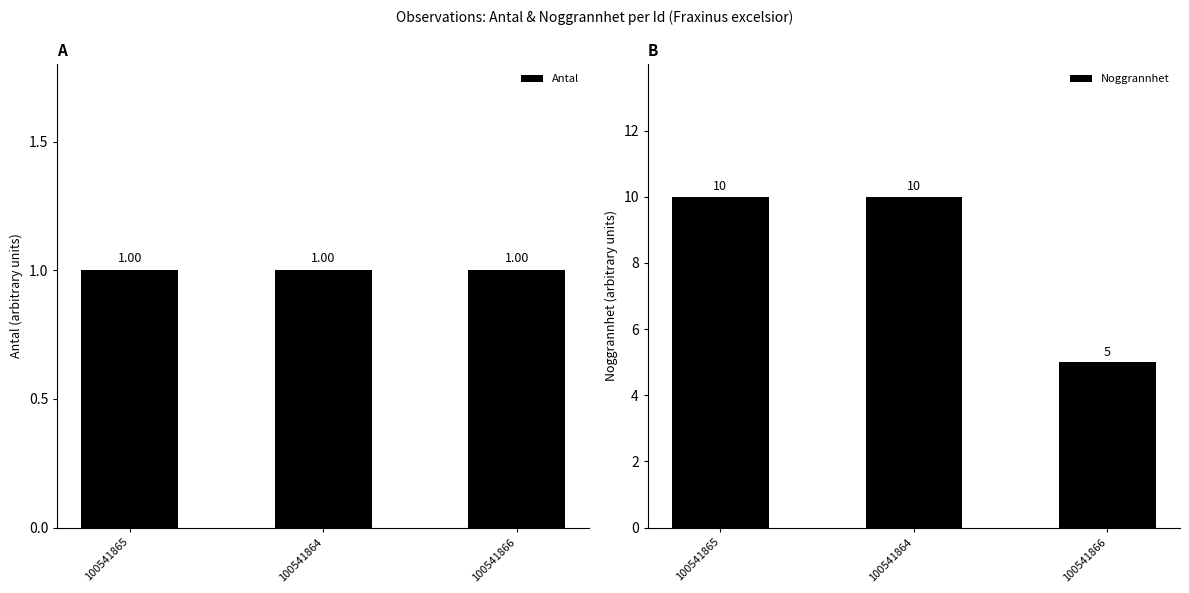

At how many categories does at least one series exceed 1?

3